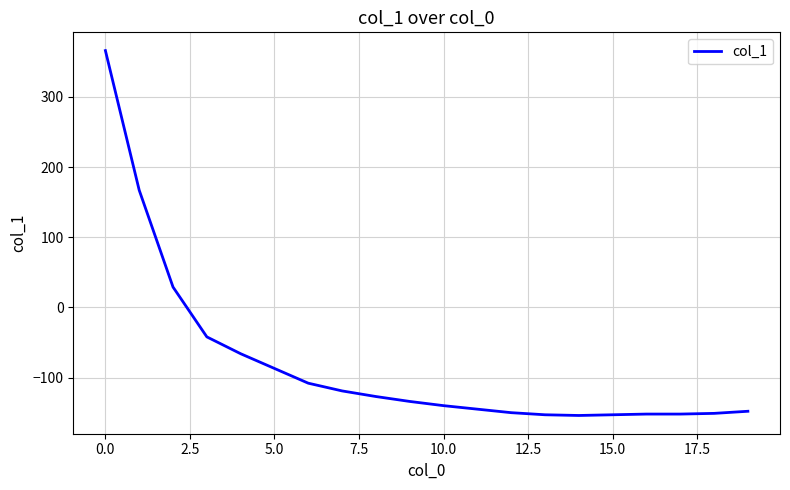

What is the minimum value shown in the chart?

-154